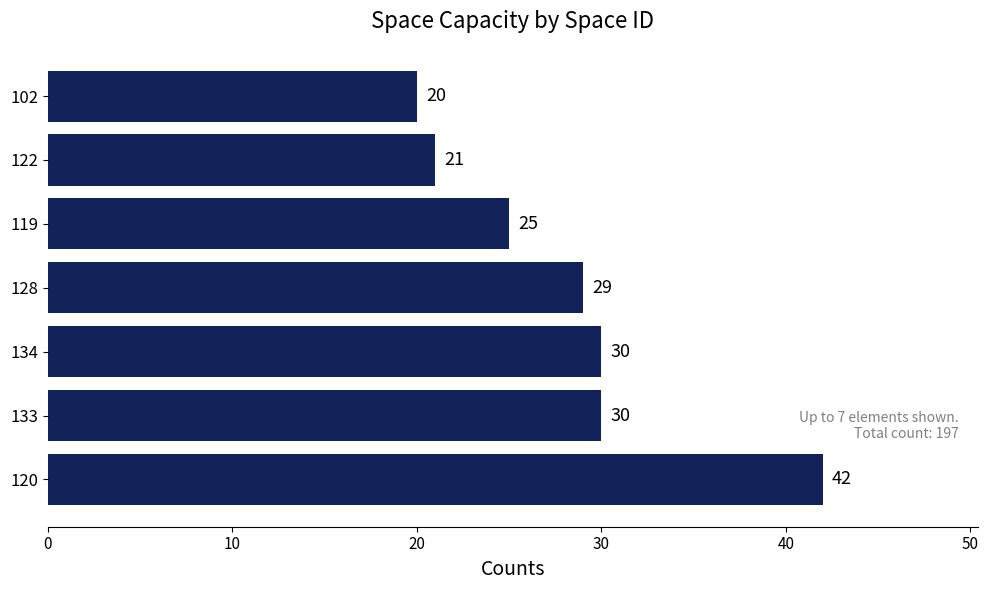

What is the change in value from 119 to 102?

-5